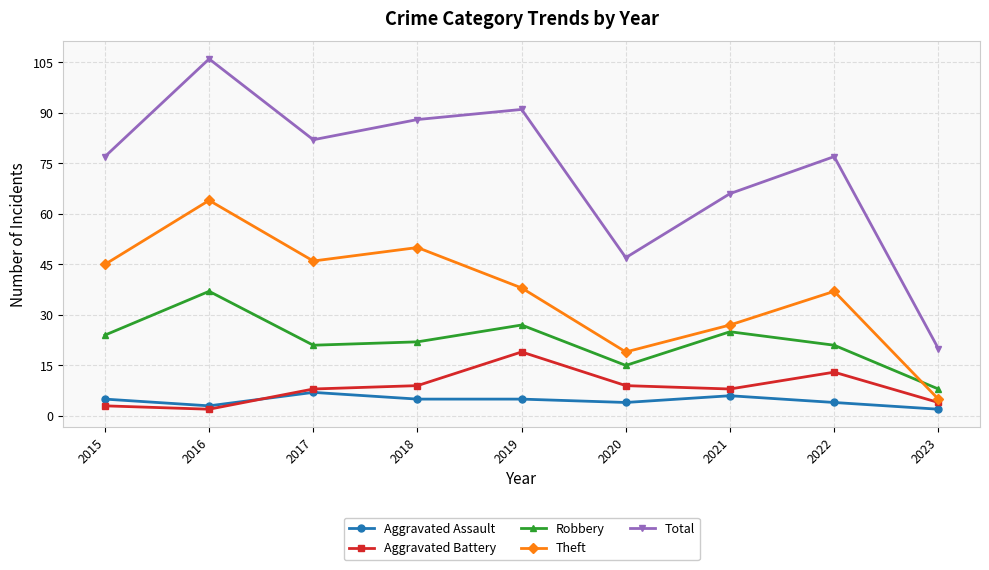

Is it true that Total equals 66 at 2021?

True